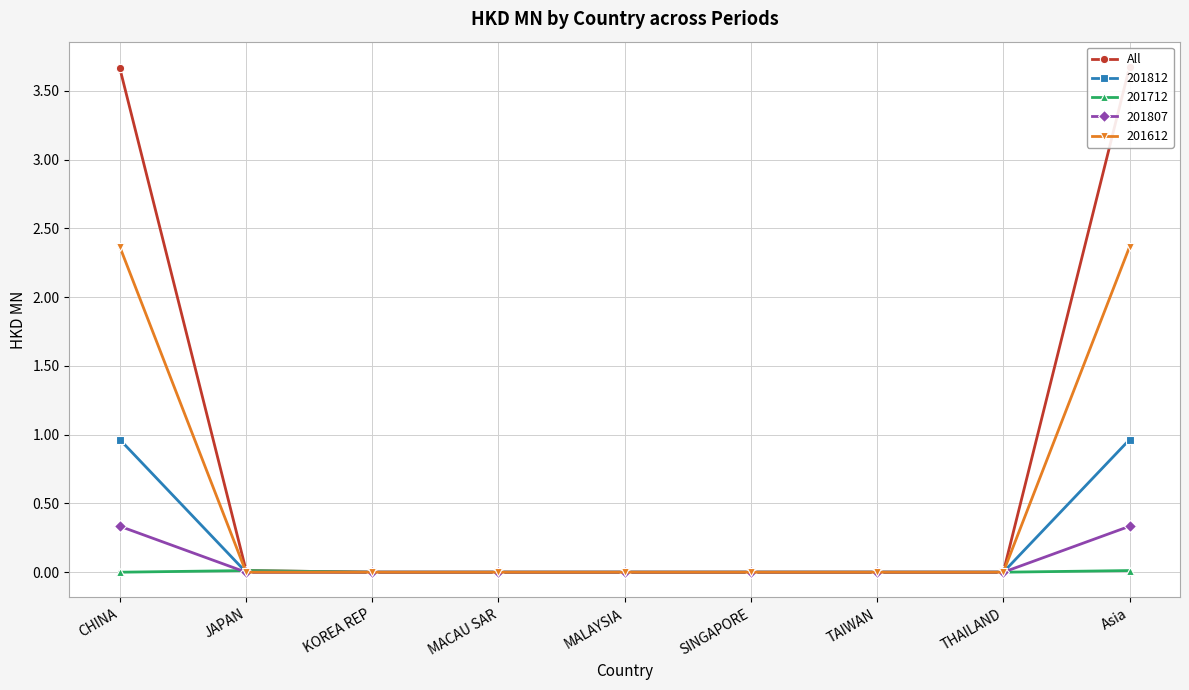

The chart shows a value of 1.7 at Asia. True or false?

False